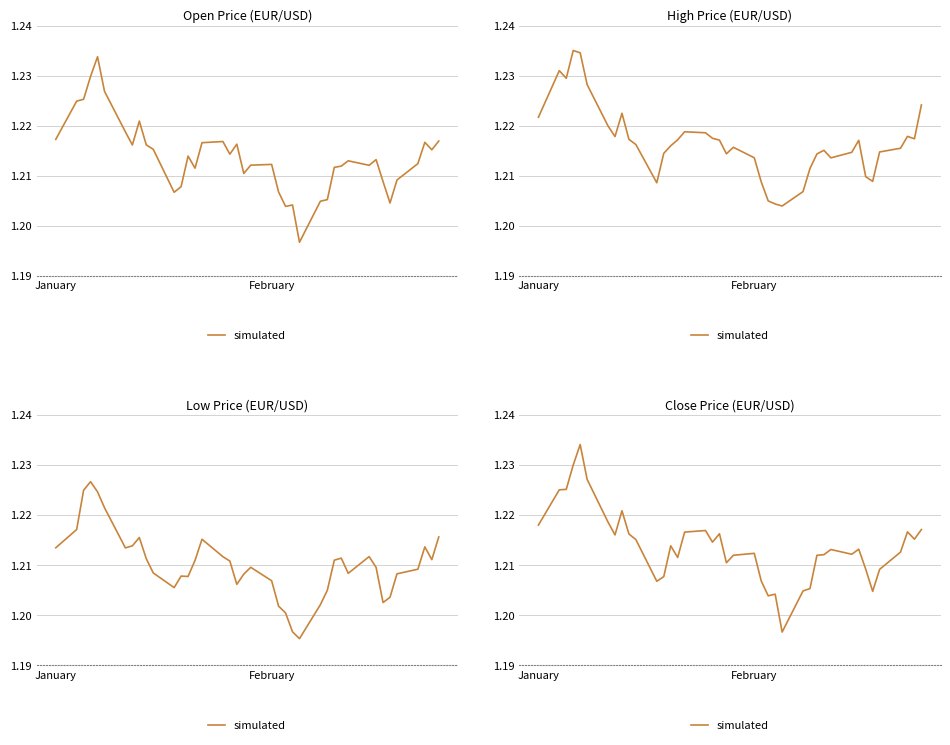

The value at January is 0.4. True or false?

False